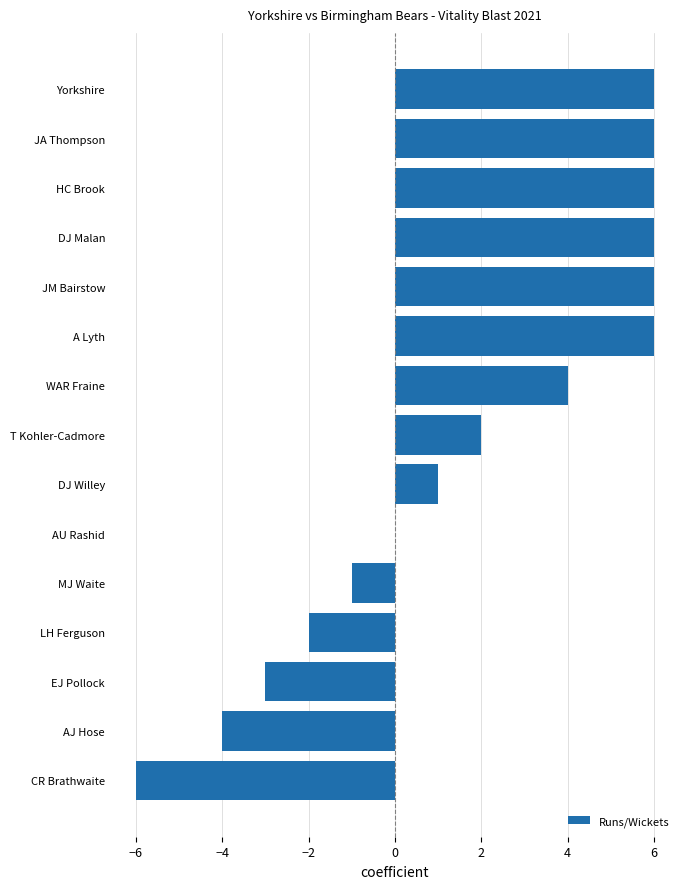

What is the greatest value displayed?

6